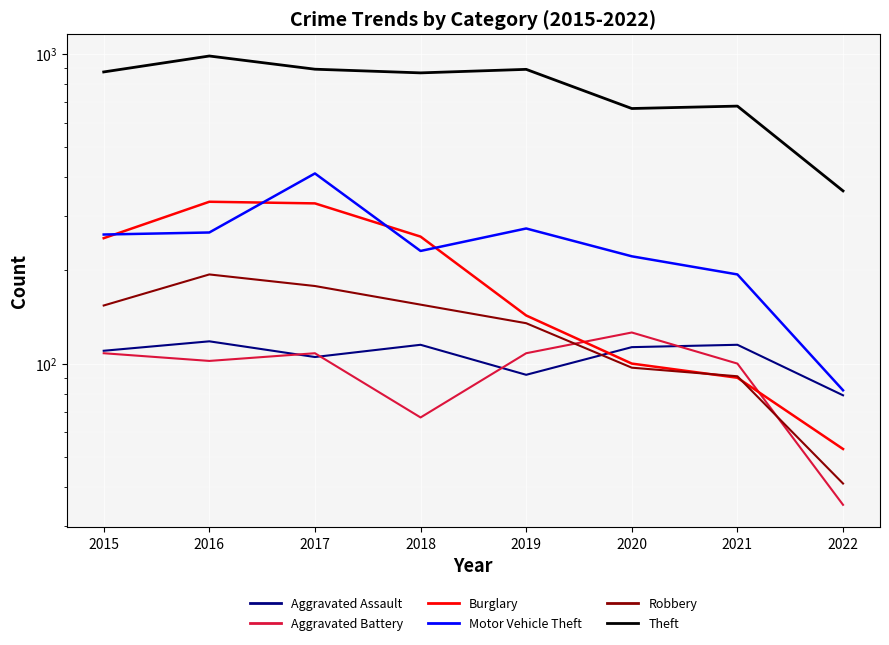

At which category is the sum across all series the highest?

2017